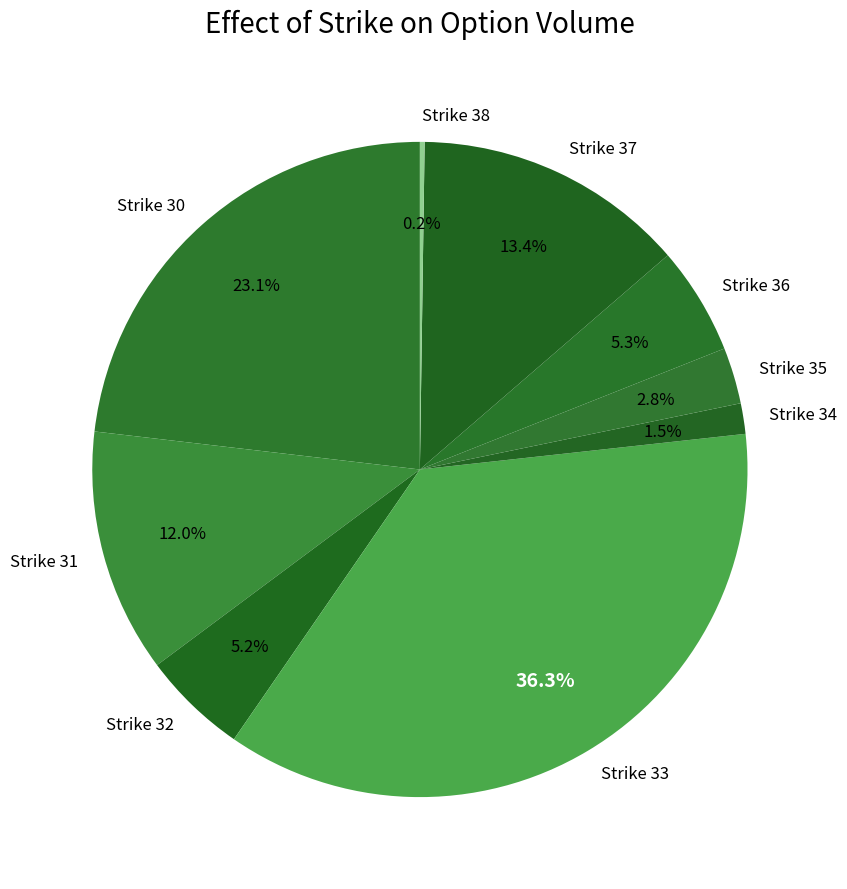

Is Strike 31 the majority of the pie?

No